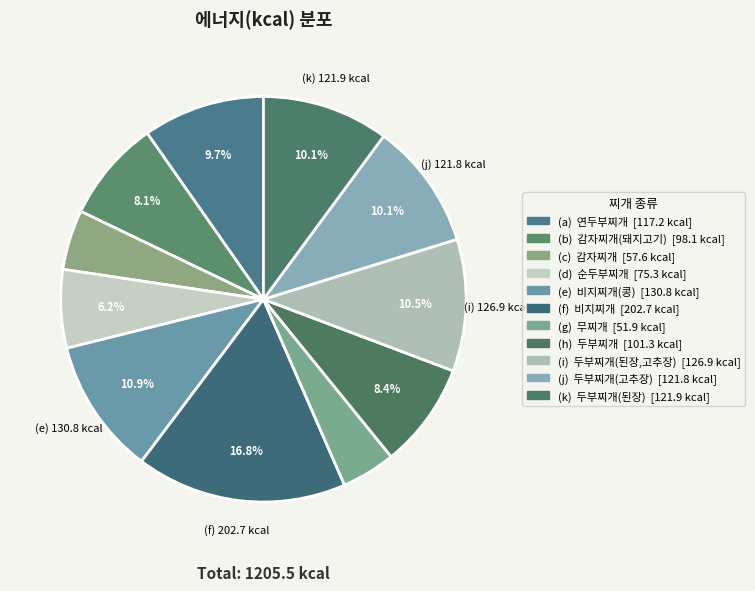

Count the number of slices in the pie.

11